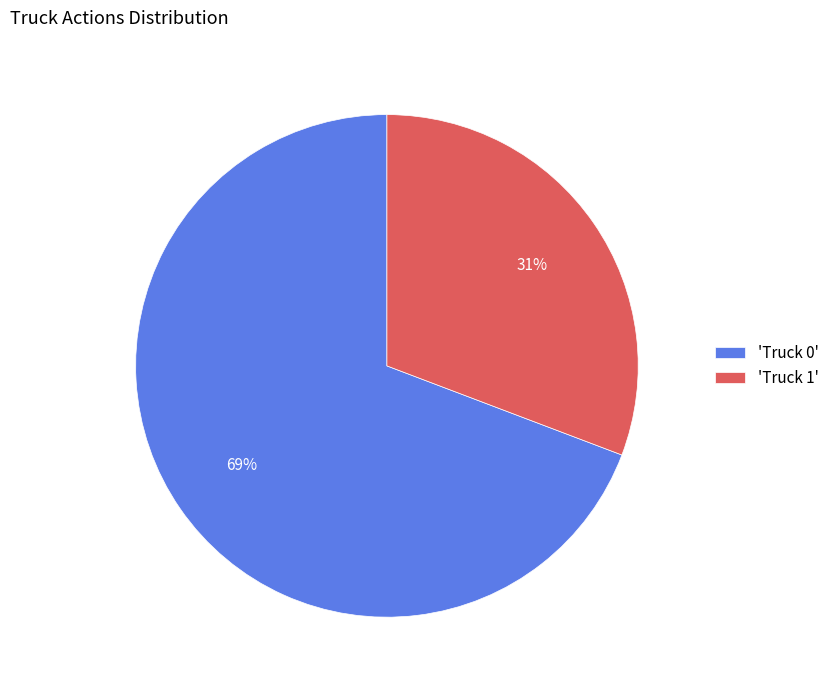

Does 'Truck 1' account for over 50% of the chart?

No